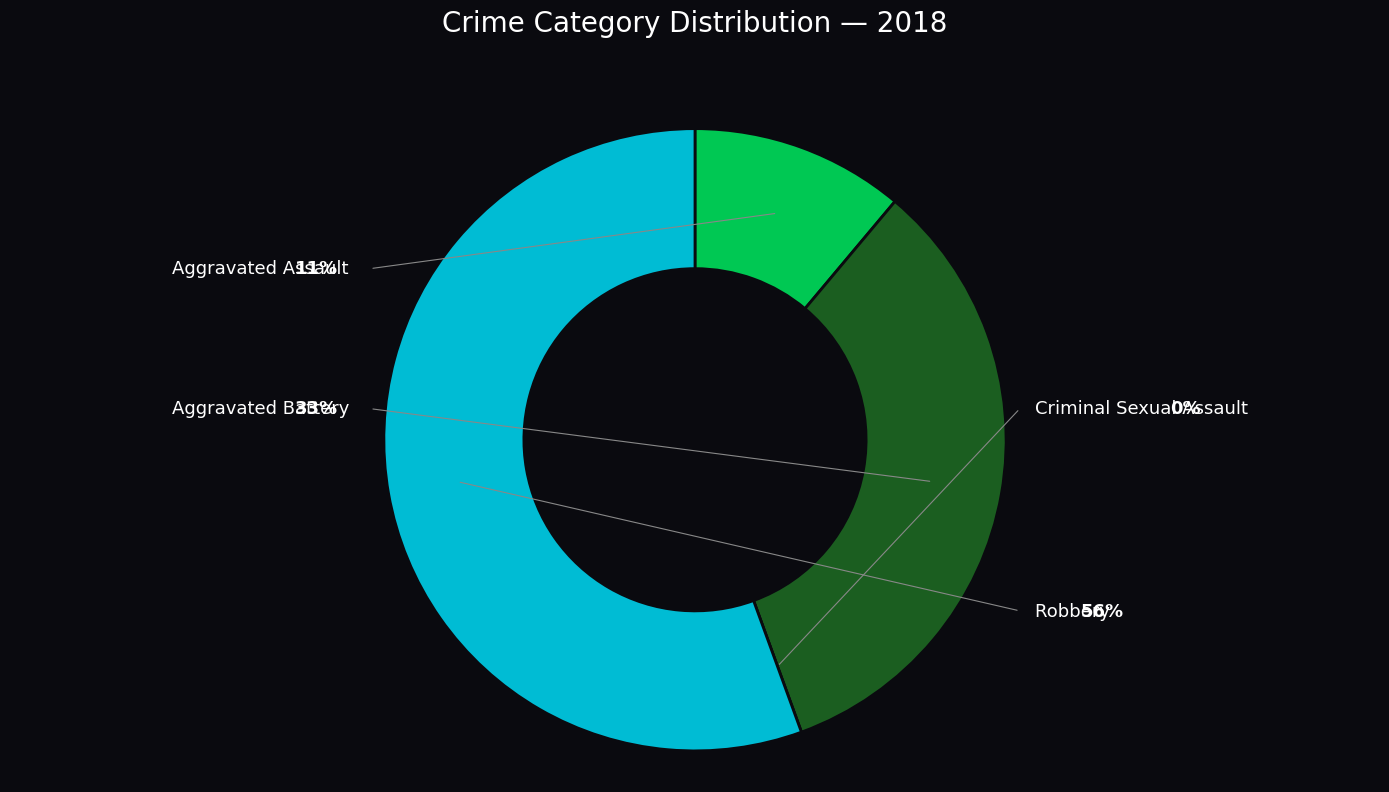

What percentage is the Aggravated Assault slice, to the nearest percent?

11%